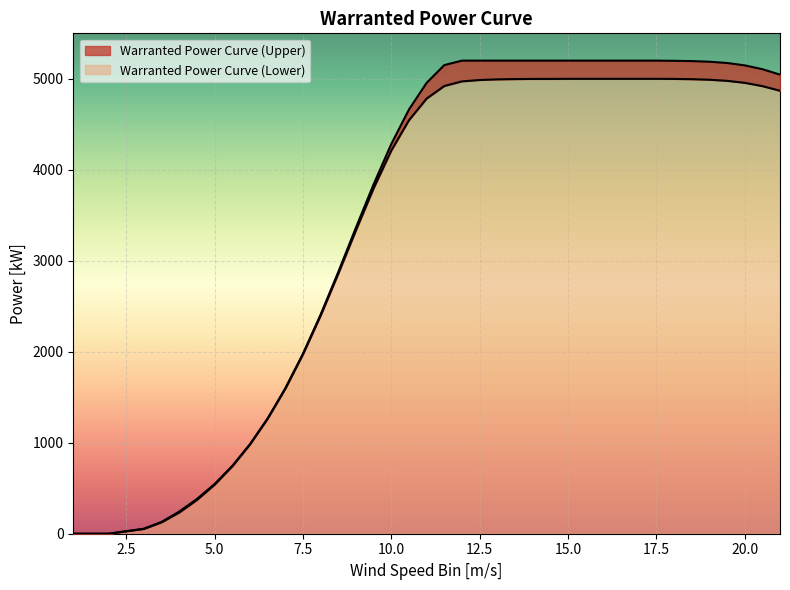

True or false: Warranted Power Curve (Upper) and Warranted Power Curve (Lower) intersect in this chart.

False